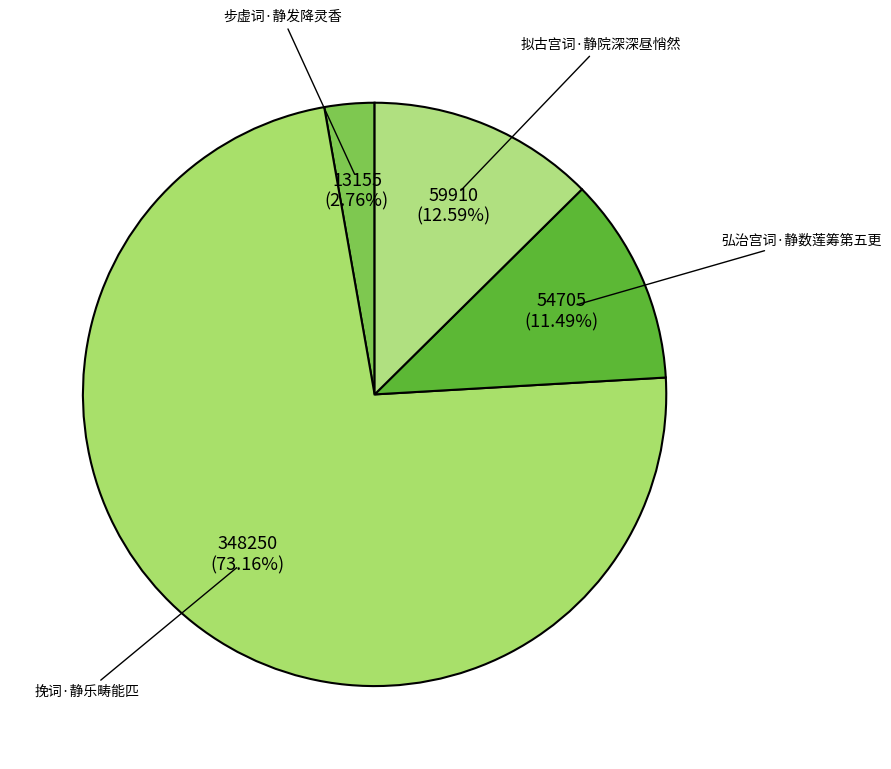

To the nearest percent, what portion does 拟古宫词·静院深深昼悄然 represent?

13%